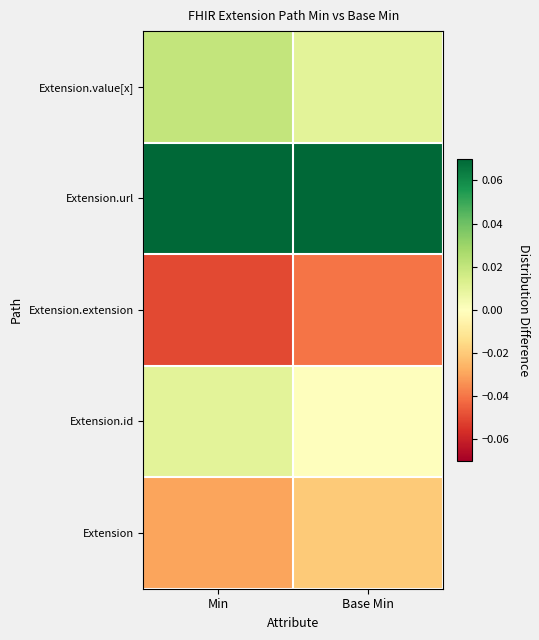

Reading left to right, extract all data points from this chart.

Extension: Min=-0.0	Base Min=-0.0
Extension.id: Min=0.0	Base Min=0.0
Extension.extension: Min=-0.1	Base Min=-0.0
Extension.url: Min=0.1	Base Min=0.1
Extension.value[x]: Min=0.0	Base Min=0.0